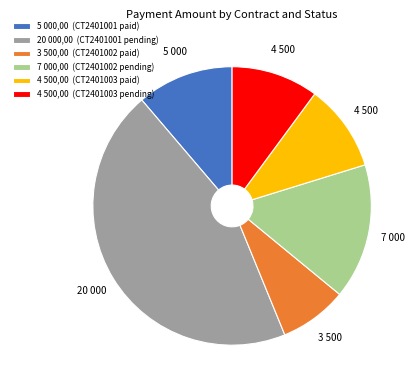

Which category has the smallest portion of the pie?

3 500,00 (CT2401002 paid)